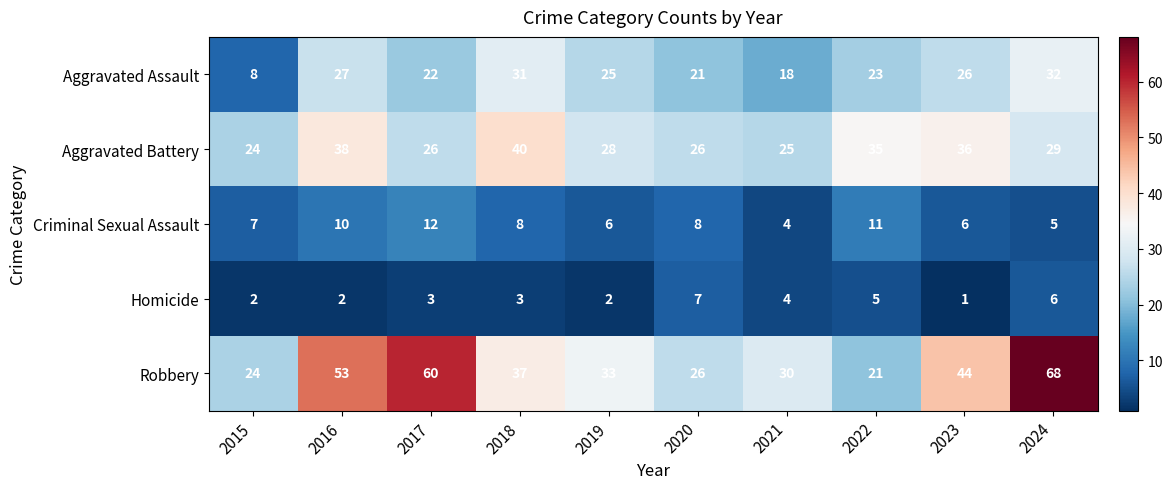

What is the difference between the highest and lowest values at 2017?

57